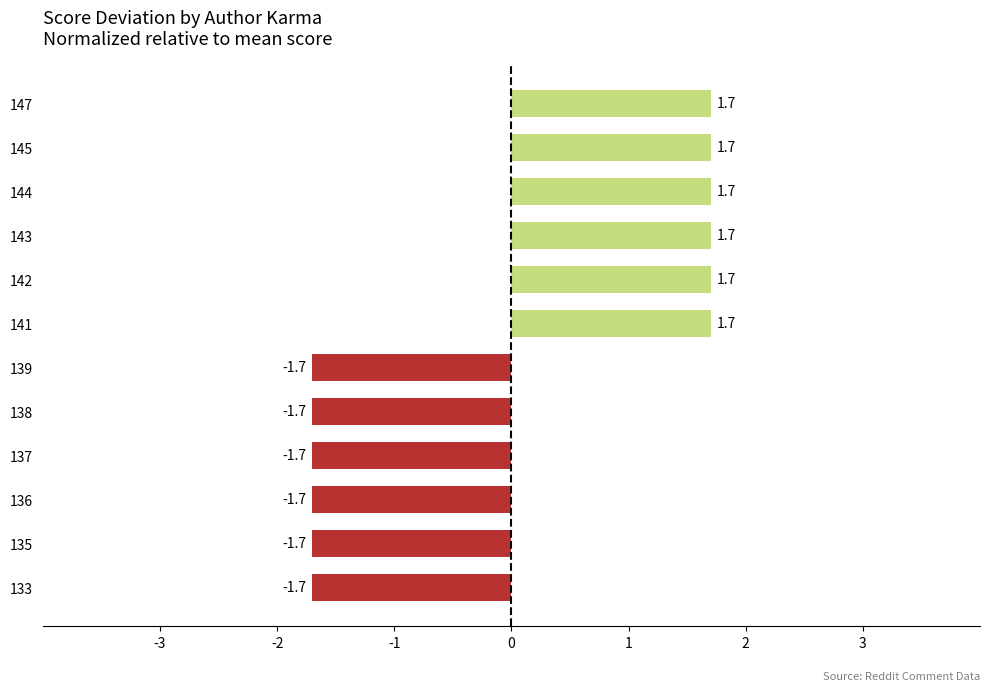

Read the value at 139.

-1.7